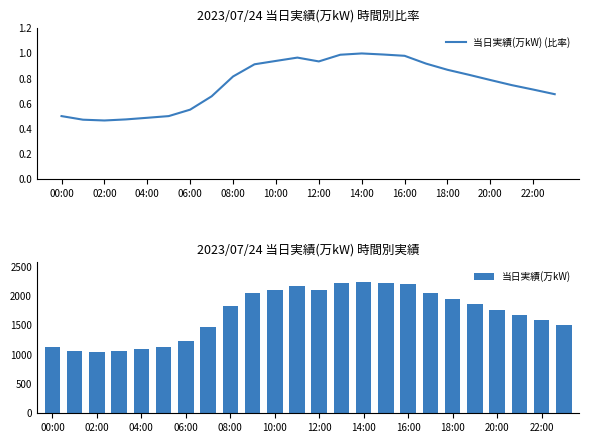

The 当日実績(万kW) series shows 1596 at 22:00. True or false?

True